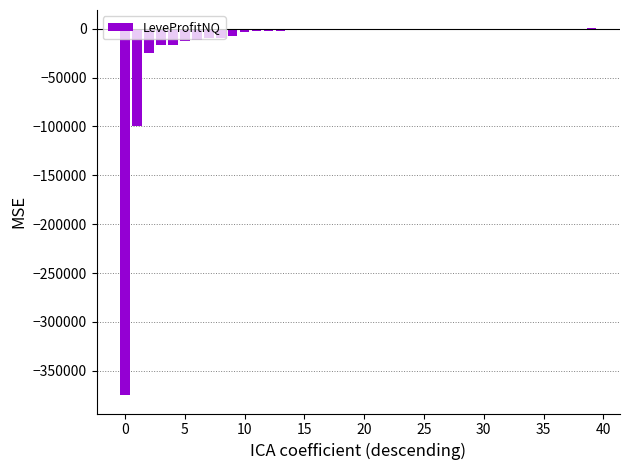

What is the label of the 22nd bar from the right?

18